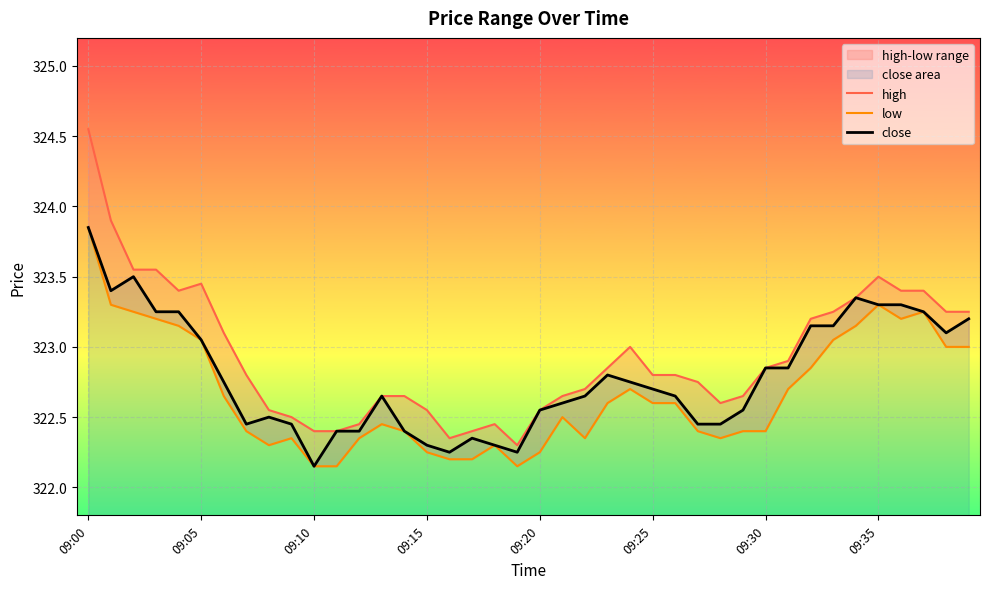

What is the spread (max minus min) of values at 17?

0.2